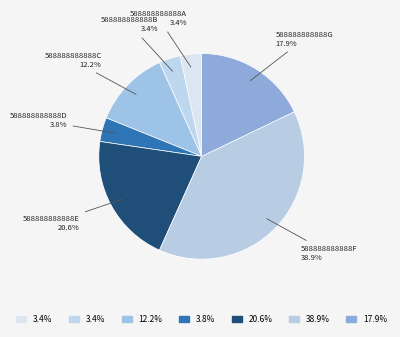

What is the largest slice in the pie chart?

588888888888F